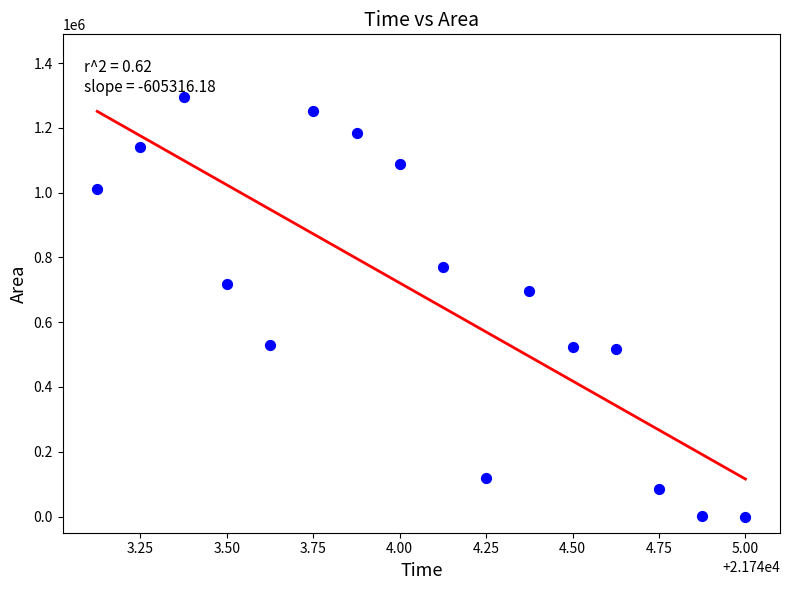

What Y value in the scatter plot is closest to 647187?

697500